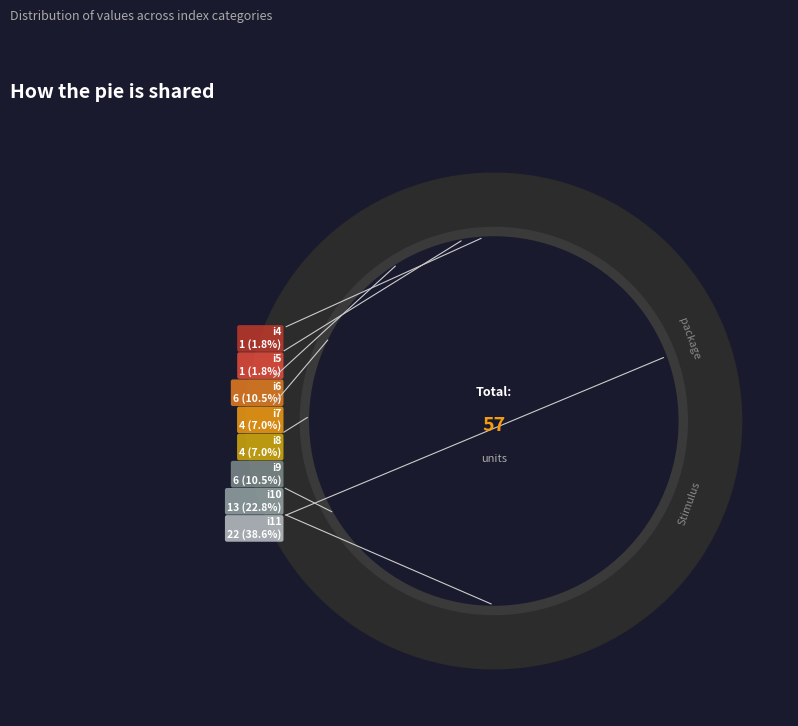

To the nearest percent, what is the difference between the largest and smallest slice percentages?

37%